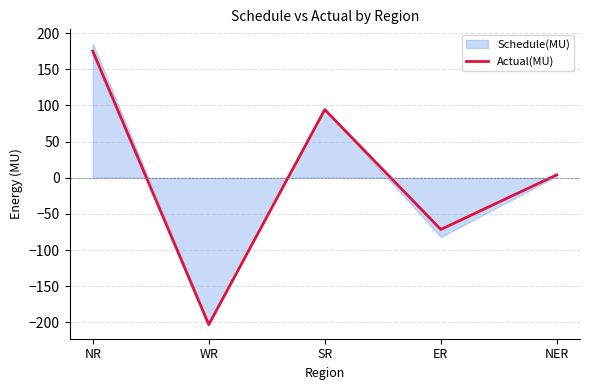

Which series changed the most between NR and WR?

Schedule(MU)